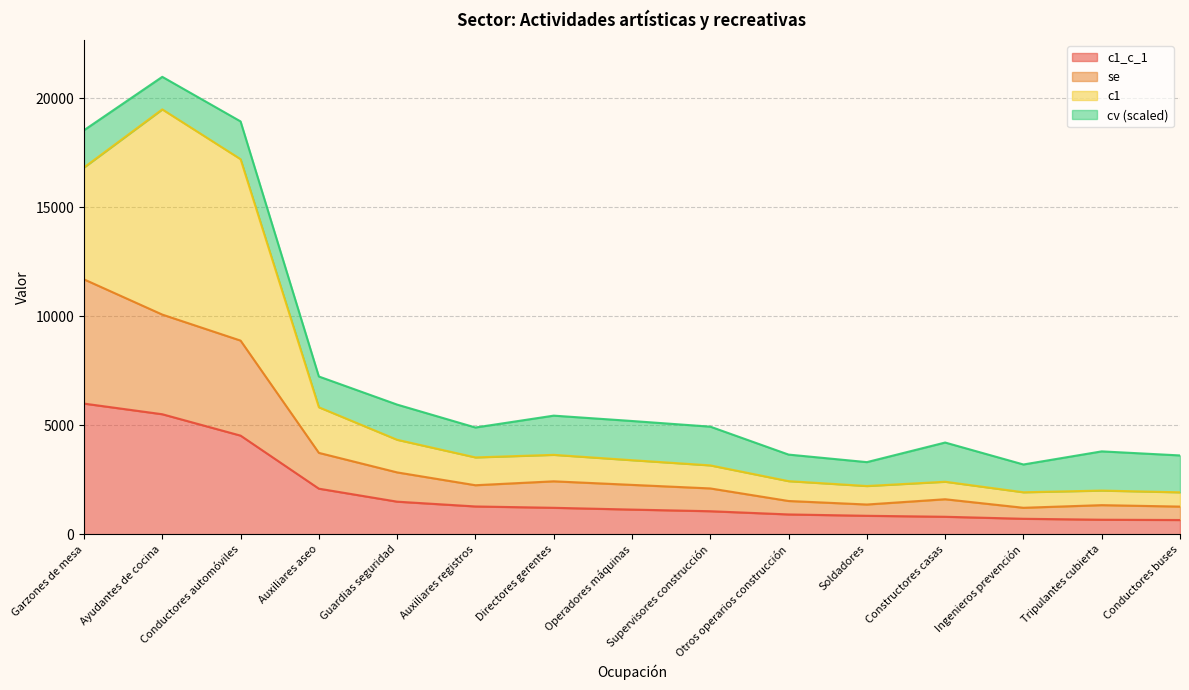

What is the label of the 6th point from the right?

Otros operarios construcción